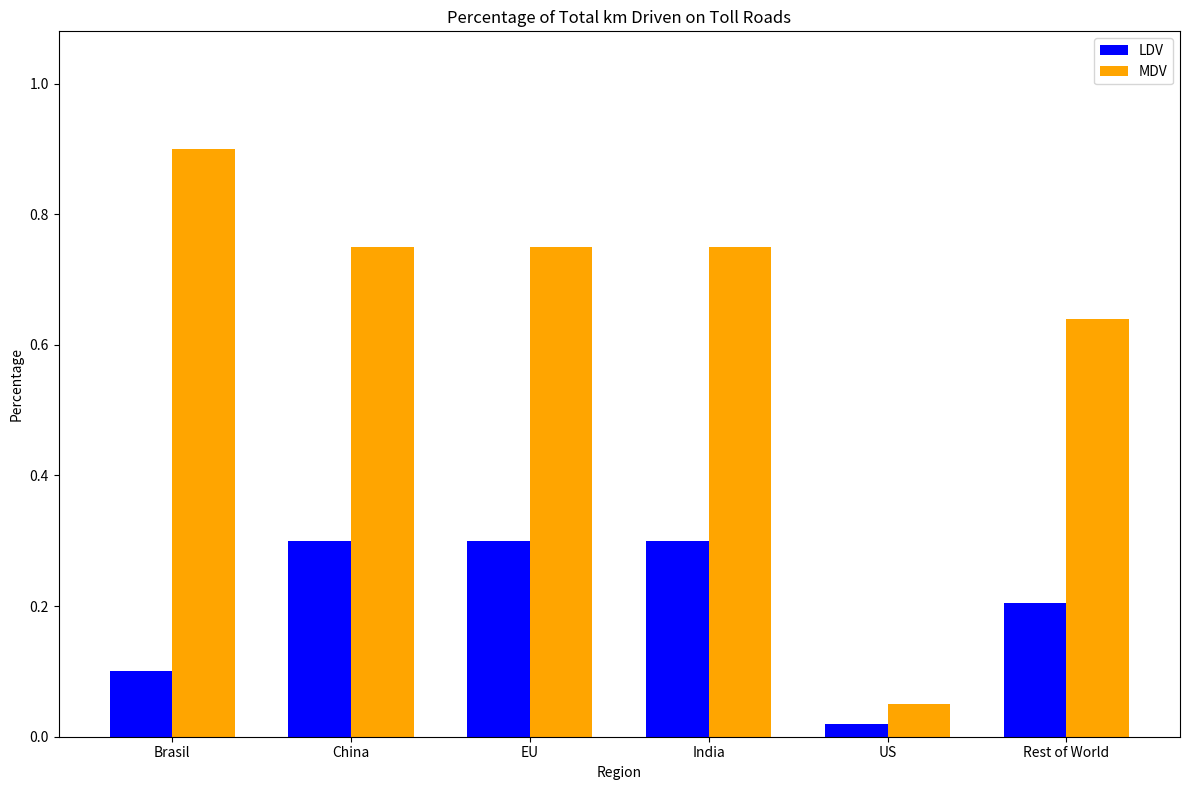

Which series changed the most between China and US?

MDV